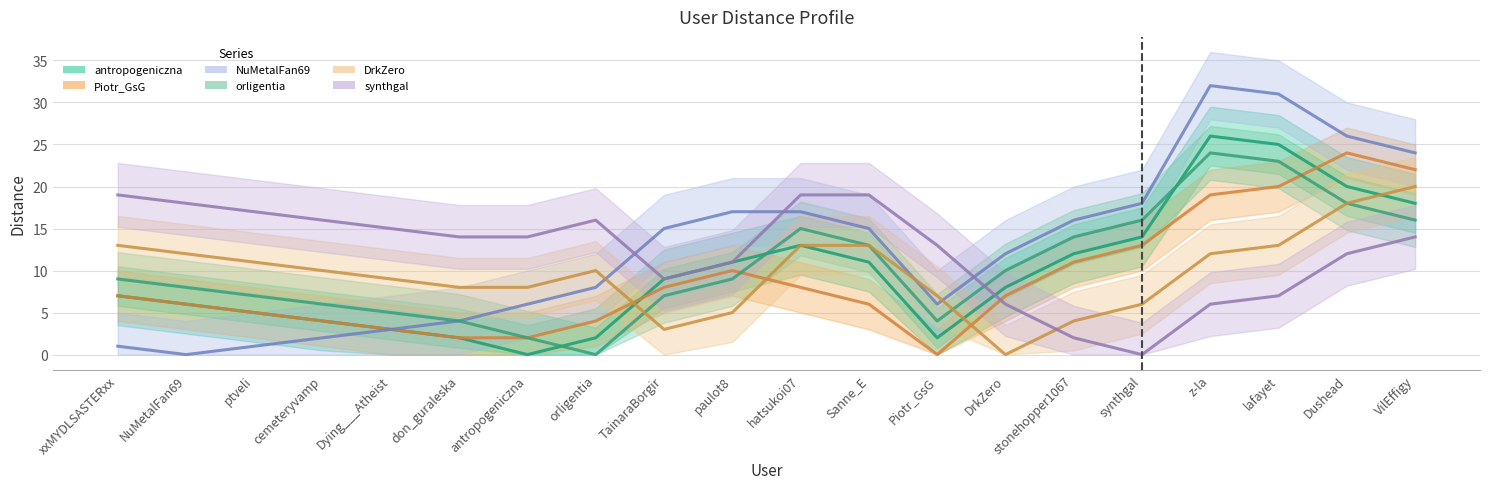

Does the chart display data point markers on the line(s)?

No